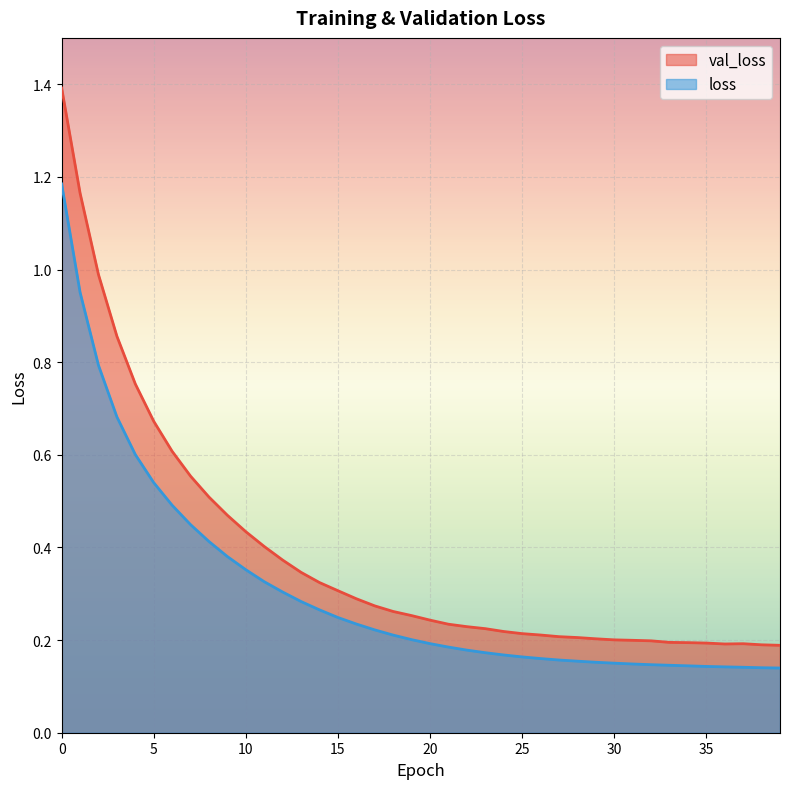

What are all the series names shown in the legend?

val_loss, loss